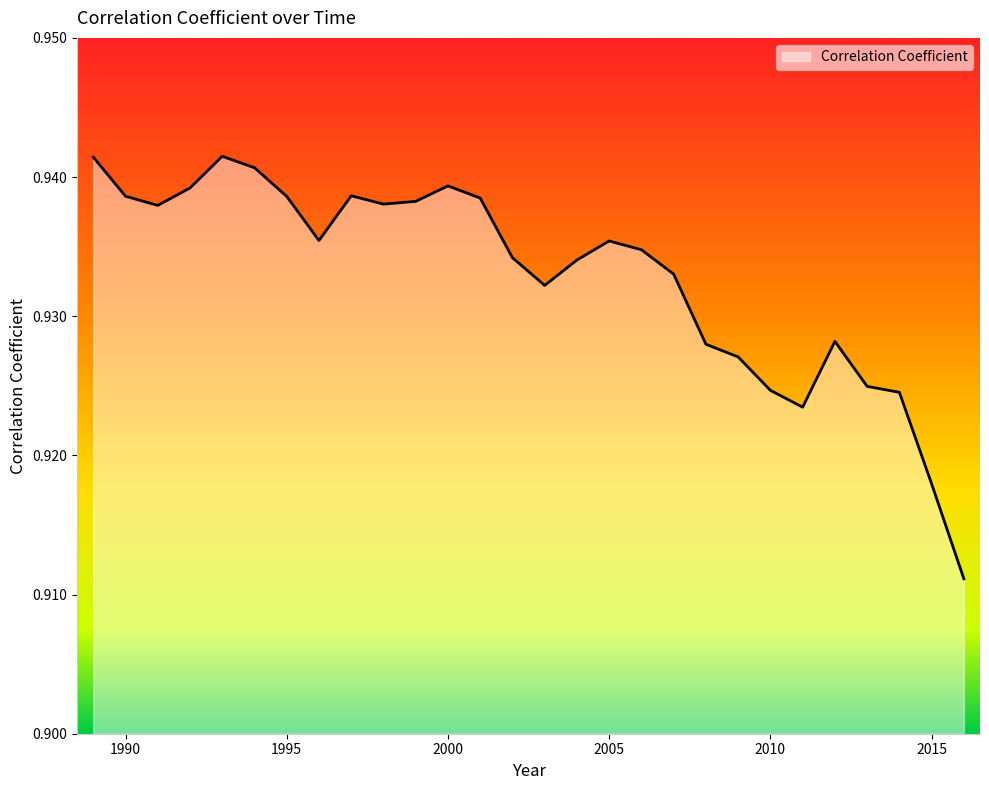

How many lines are shown in the chart?

1